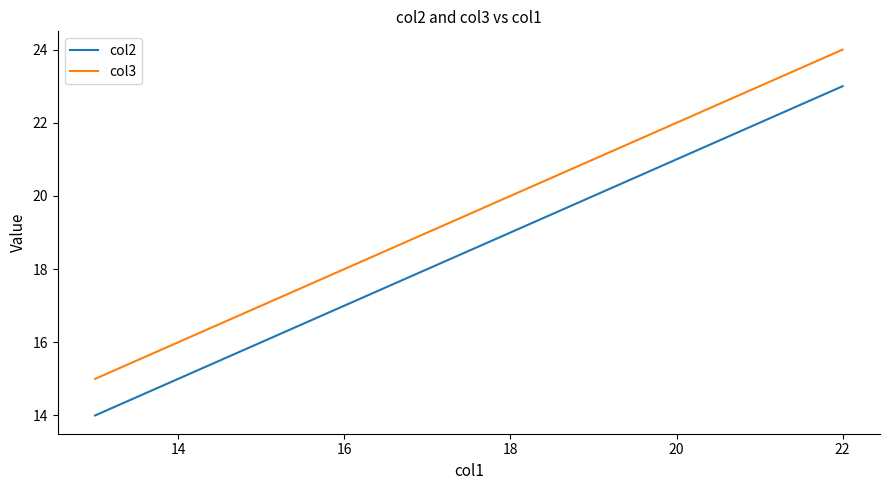

Rank the series by their maximum value, from lowest to highest.

col2, col3